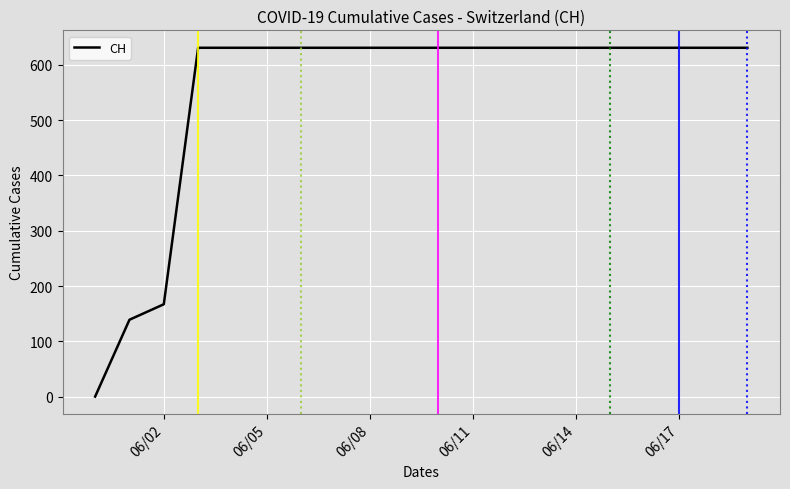

What is the difference between the maximum and minimum values?

631